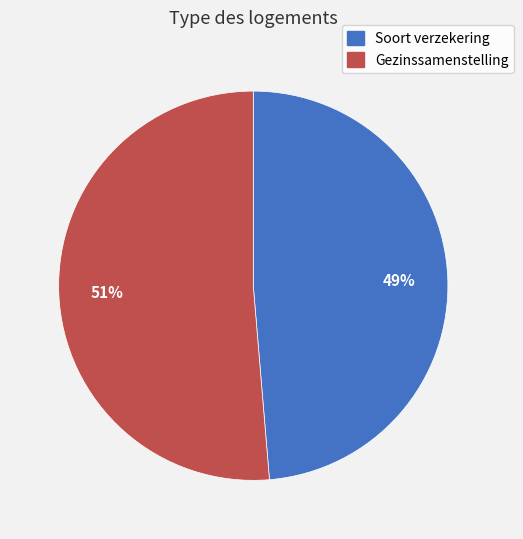

Rank the categories by value from lowest to highest.

Soort verzekering, Gezinssamenstelling